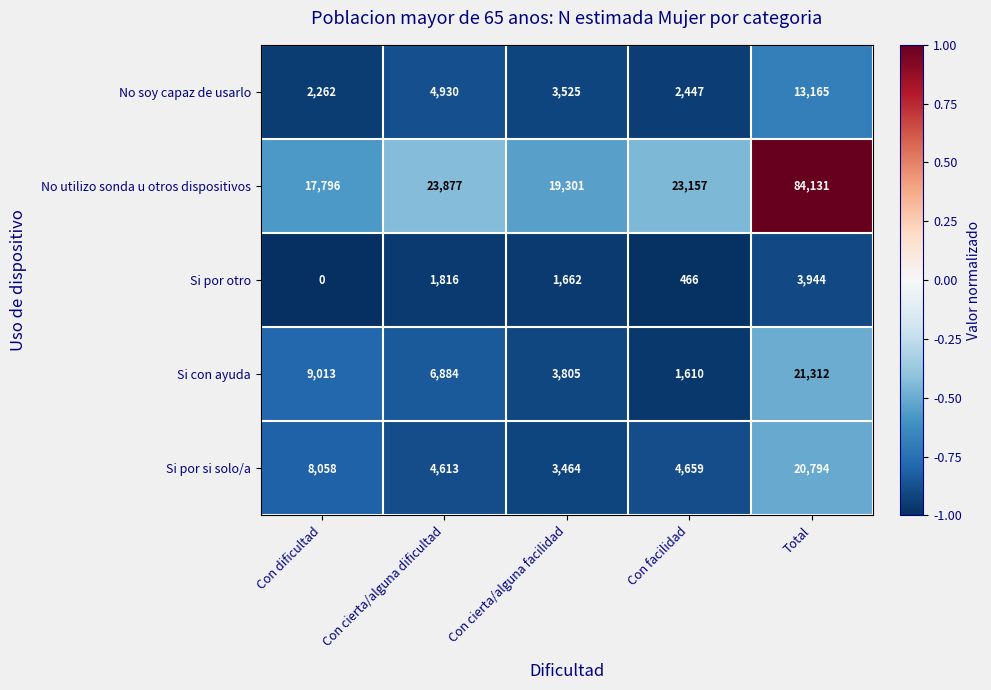

The value of No utilizo sonda u otros dispositivos at Con cierta/alguna dificultad is 5232. True or false?

False